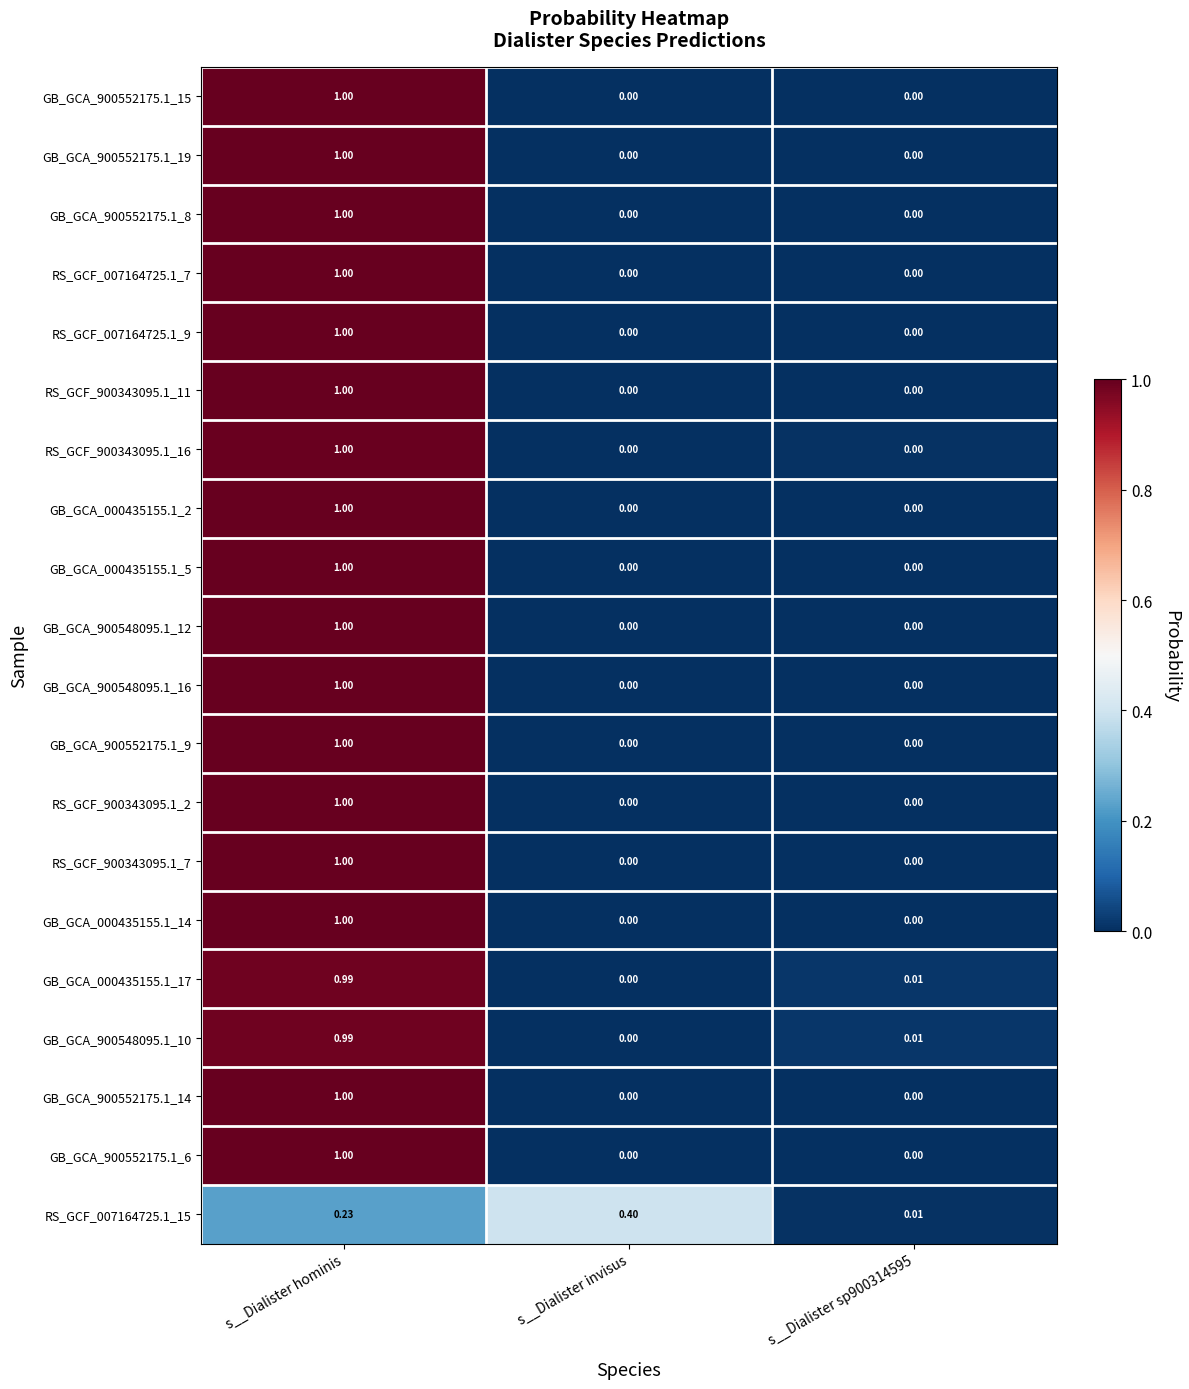

At which category is the sum across all series the highest?

s__Dialister hominis